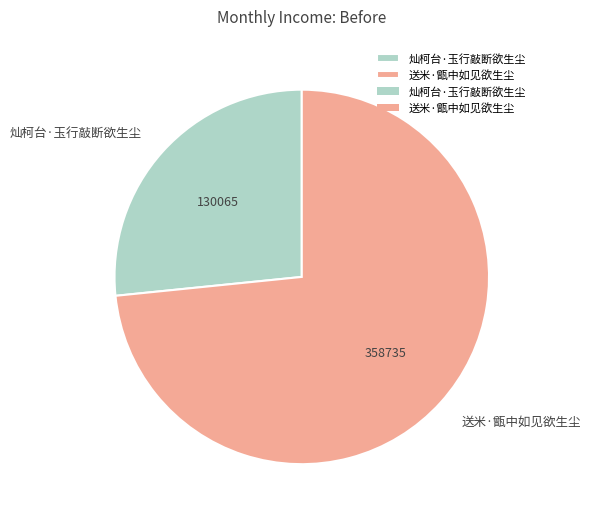

Is there any slice that represents more than half of the pie?

Yes